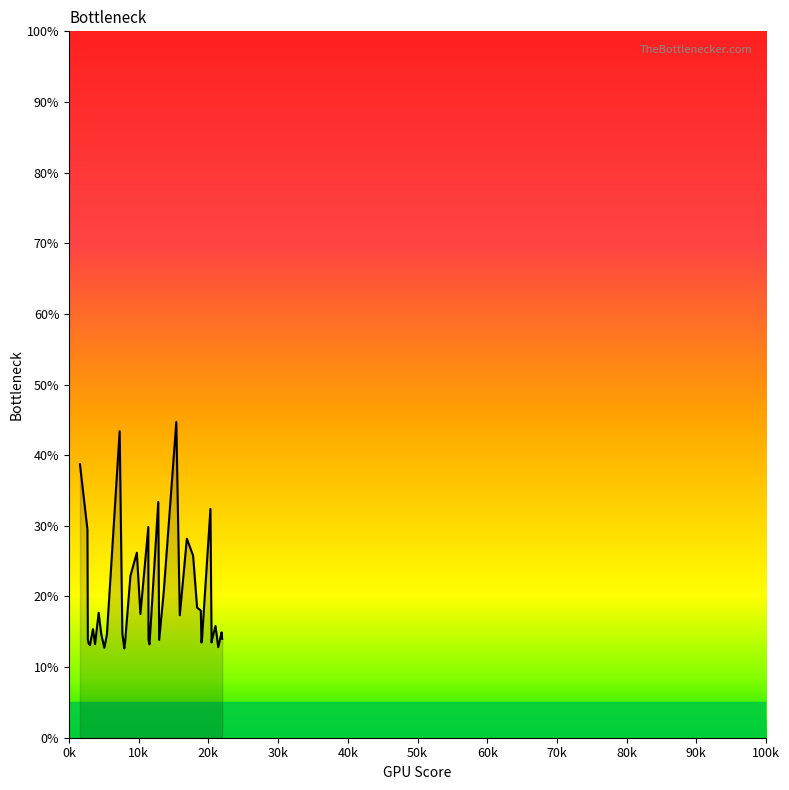

What is the minimum value shown in the chart?

12.6